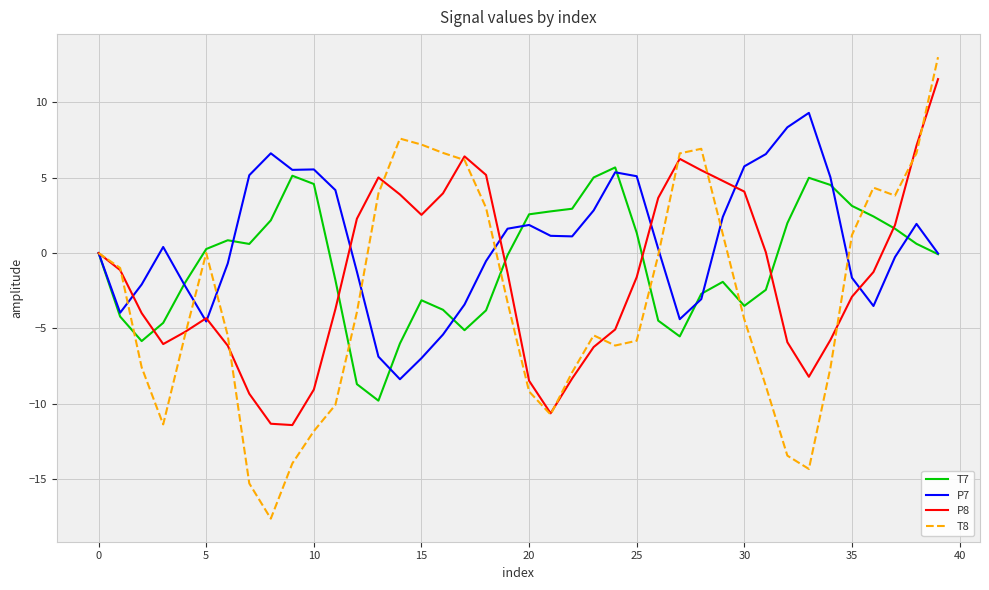

What is the sum of all T7 values?

-26.3